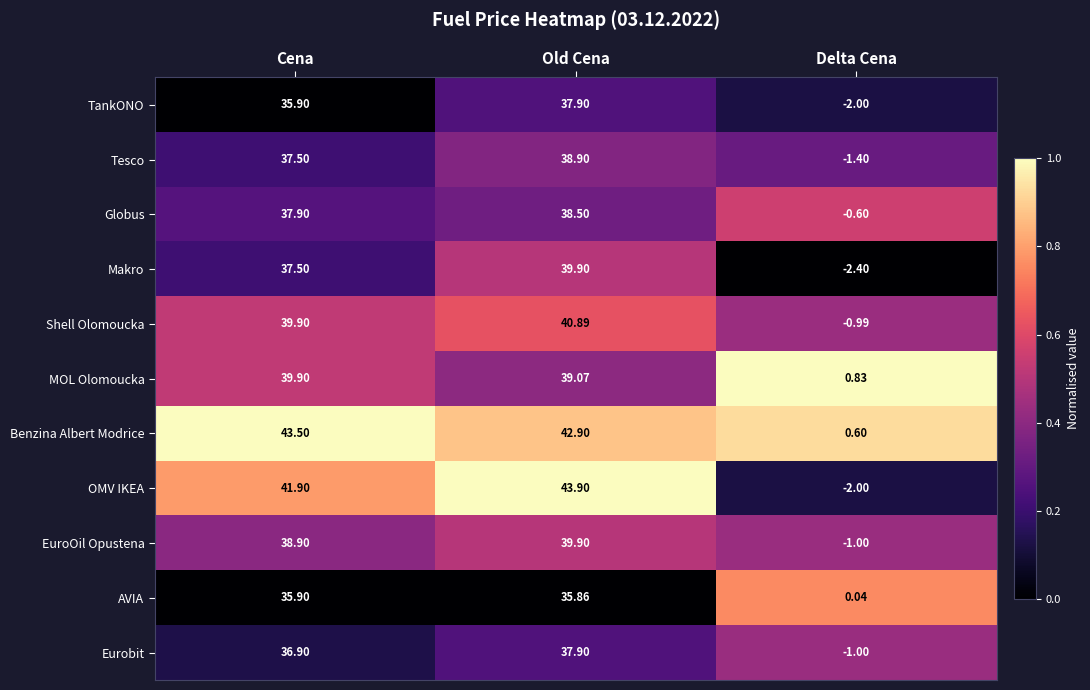

Between Old Cena and Delta Cena, which series saw the biggest shift?

OMV IKEA